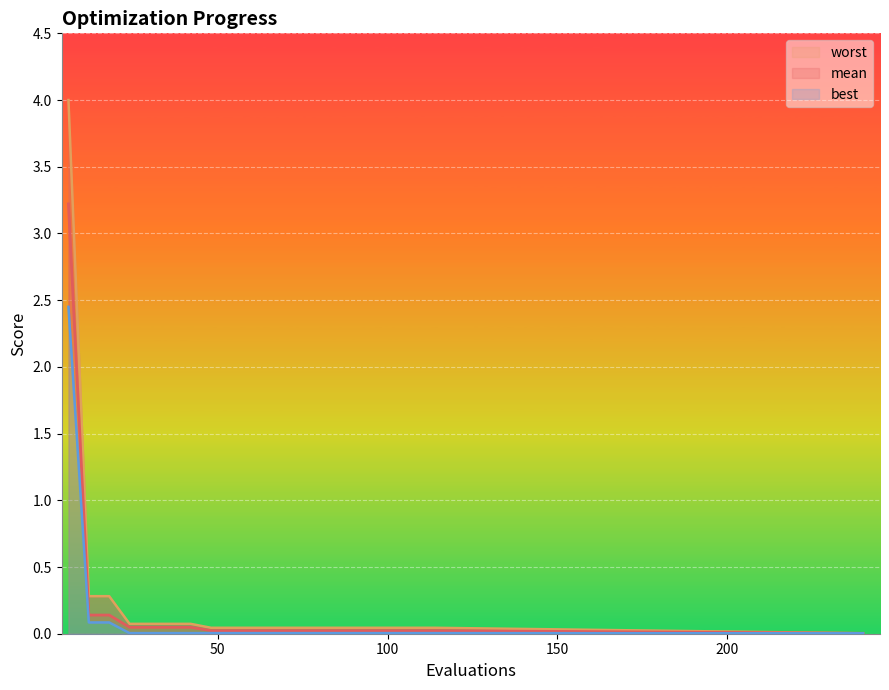

Which category has the highest value in the mean series?

6